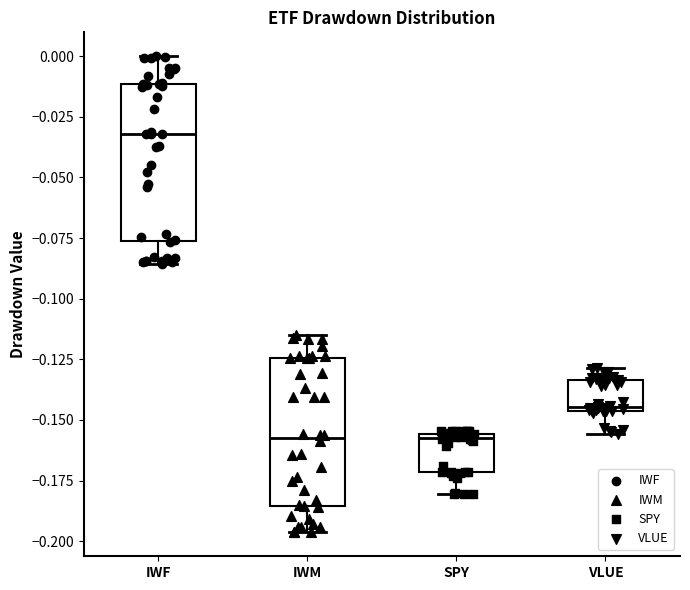

Reading left to right, read every box against the y-axis: the position of its median line, the range the box covers, and the ends of its whiskers. The values are not printed on the chart, so give them approximately, as read against the axis.

IWF: median -0.030, box -0.075 to -0.010, whiskers -0.085 to 0.000
IWM: median -0.155, box -0.185 to -0.125, whiskers -0.195 to -0.115
SPY: median -0.160, box -0.170 to -0.155, whiskers -0.180 to -0.155
VLUE: median -0.145 (just above the box's lower edge), box -0.145 to -0.135, whiskers -0.155 to -0.130